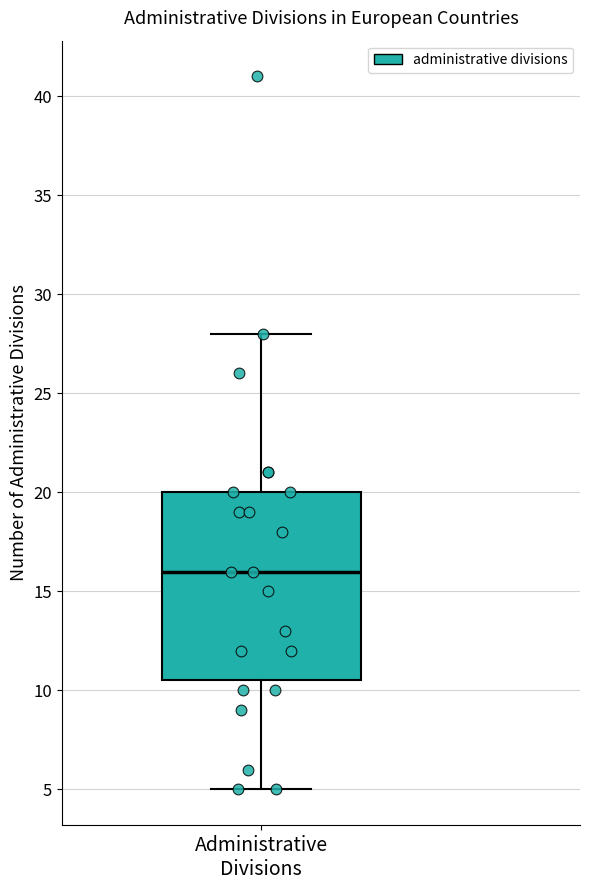

Where is the upper edge of the box for Administrative Divisions on the y-axis? The values are not printed on the chart, so give them approximately, as read against the axis.

20.0